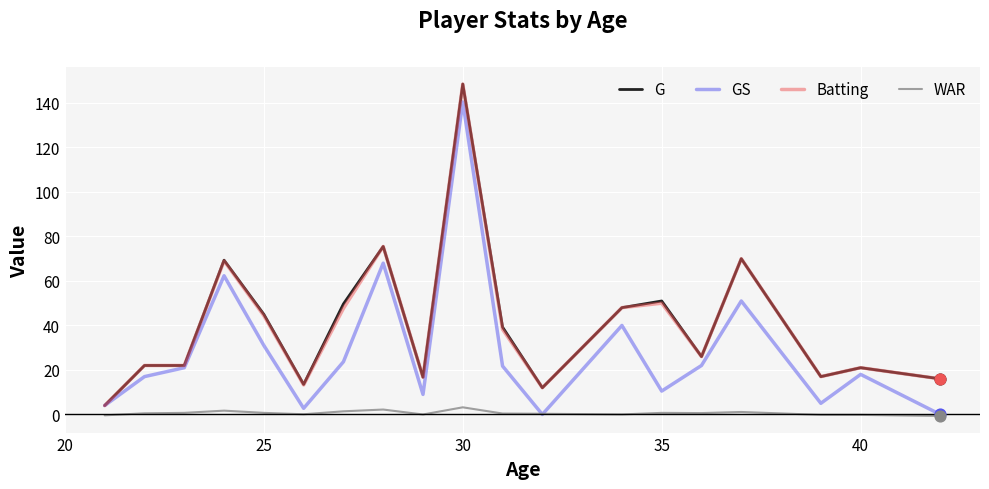

What is the greatest value displayed?

148.5